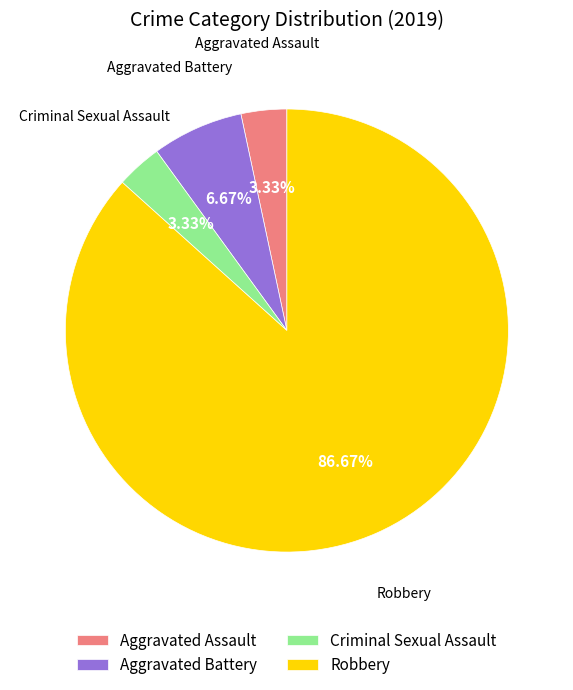

Combined, do Criminal Sexual Assault and Aggravated Assault account for over 50%?

No